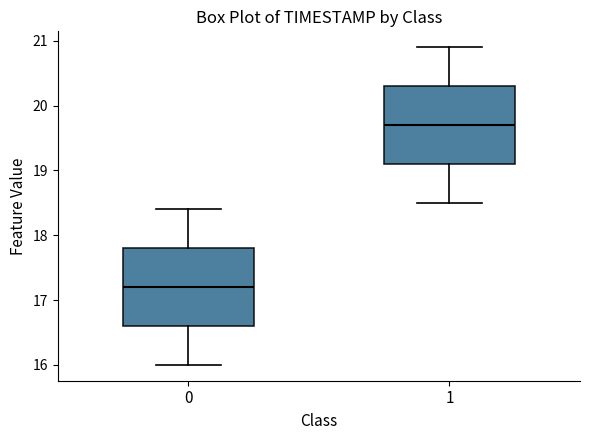

Reading left to right, read every box against the y-axis: the position of its median line, the range the box covers, and the ends of its whiskers. The values are not printed on the chart, so give them approximately, as read against the axis.

0: median 17.2, box 16.6 to 17.8, whiskers 16.0 to 18.4
1: median 19.7, box 19.1 to 20.3, whiskers 18.5 to 20.9